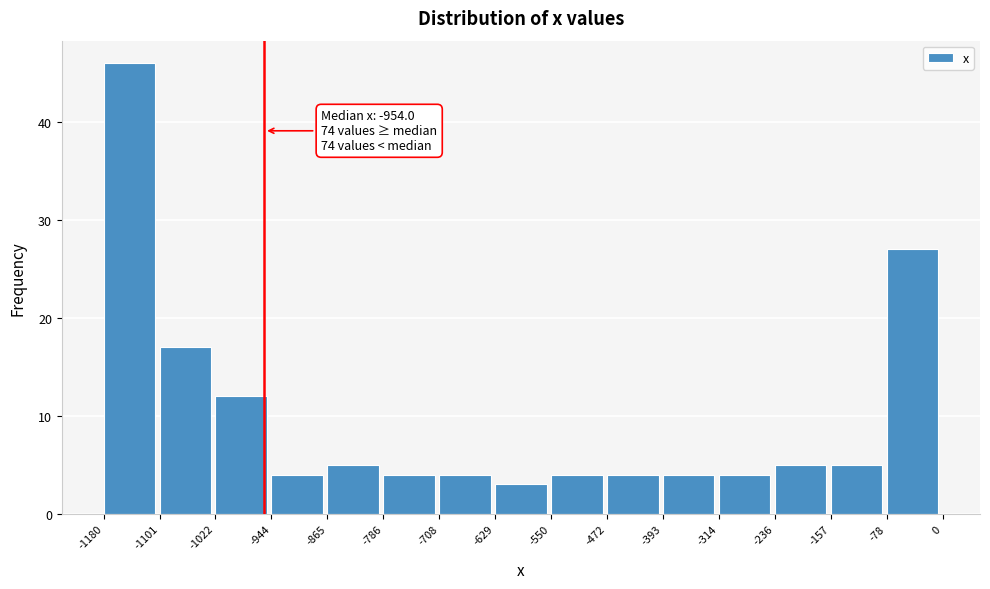

Which range on the x-axis has the tallest bar?

-1180 to -1101